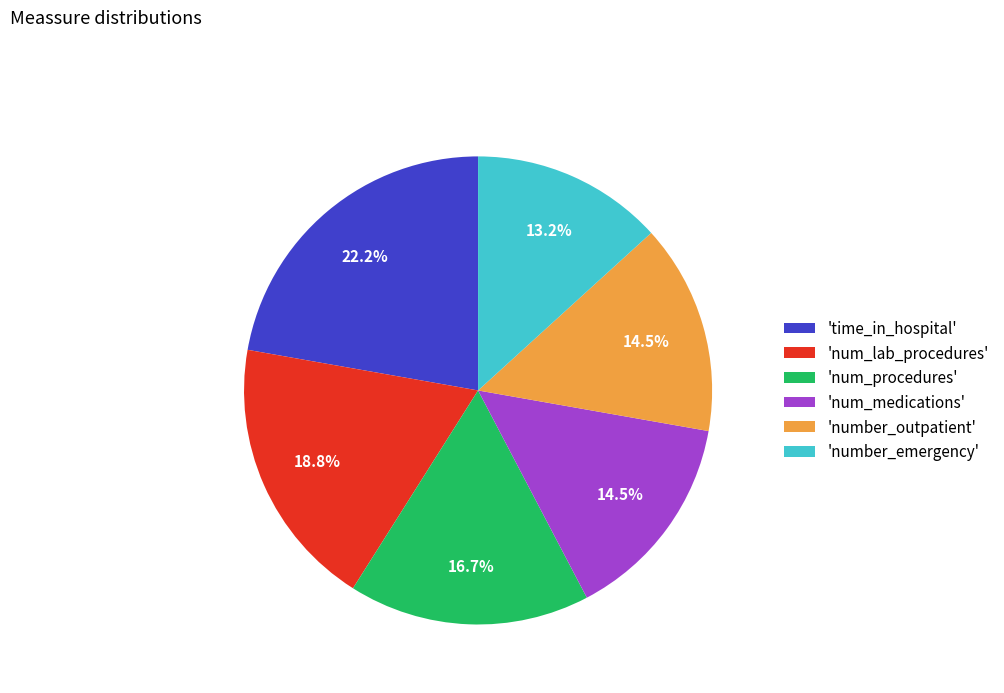

Is there a majority slice in this chart?

No